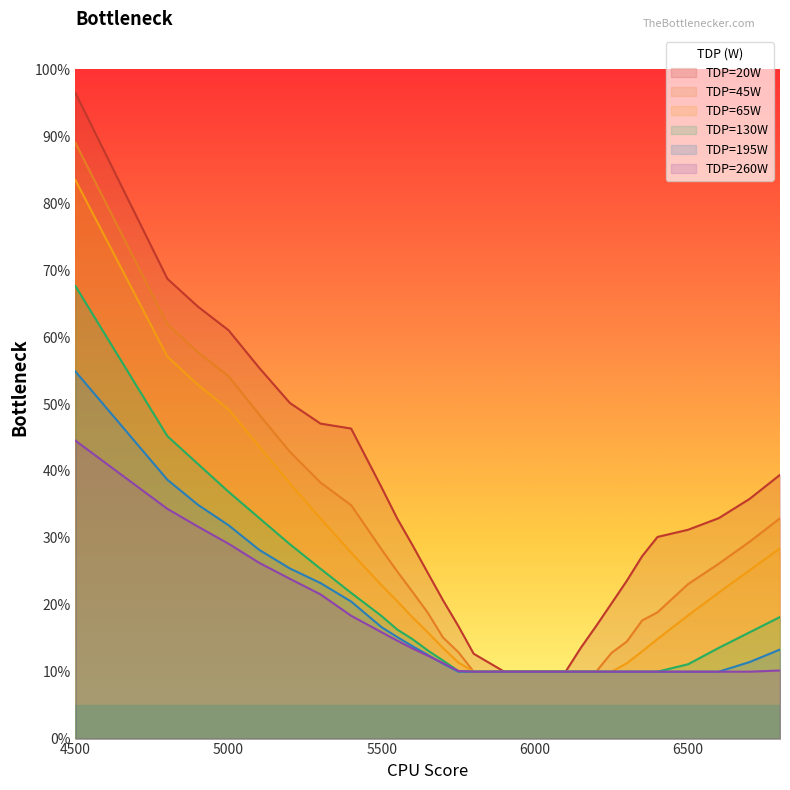

The 130 series shows 0.1 at 6350. True or false?

True